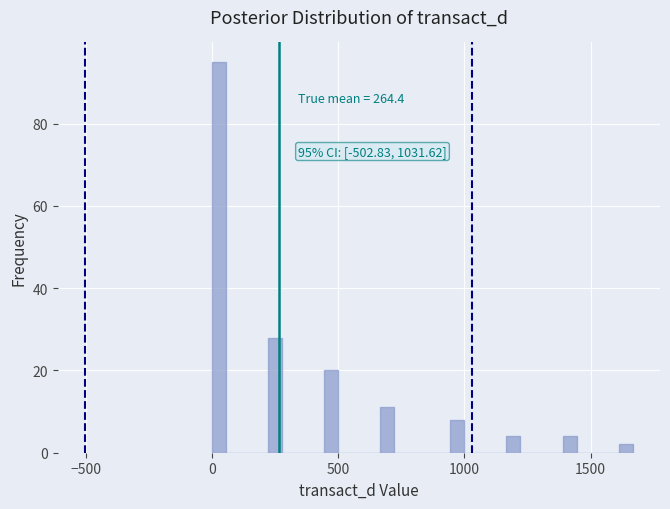

Read against the x-axis, roughly where is the centre of the tallest bar?

50